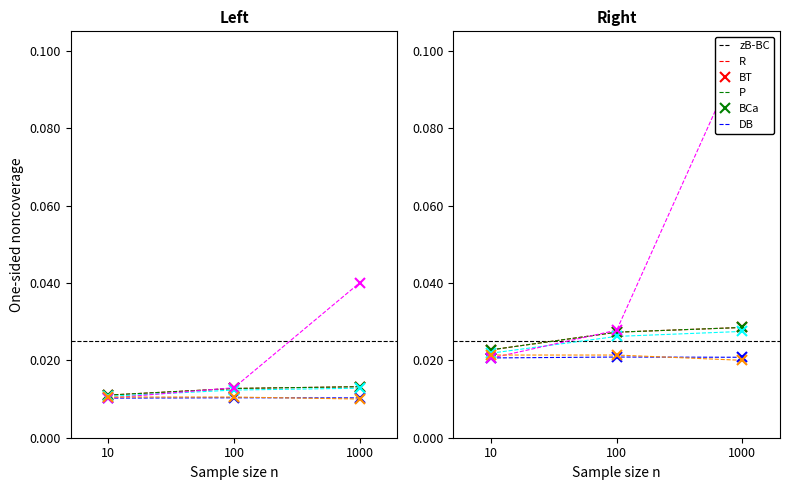

Reading left to right, what are all the values shown in this chart?

zB-BC: 0.0	0.0	0.0
R: 0.0	0.0	0.0
BT: 0.0	0.0	0.0
P: 0.0	0.0	0.0
BCa: 0.0	0.0	0.1
DB: 0.0	0.0	0.0